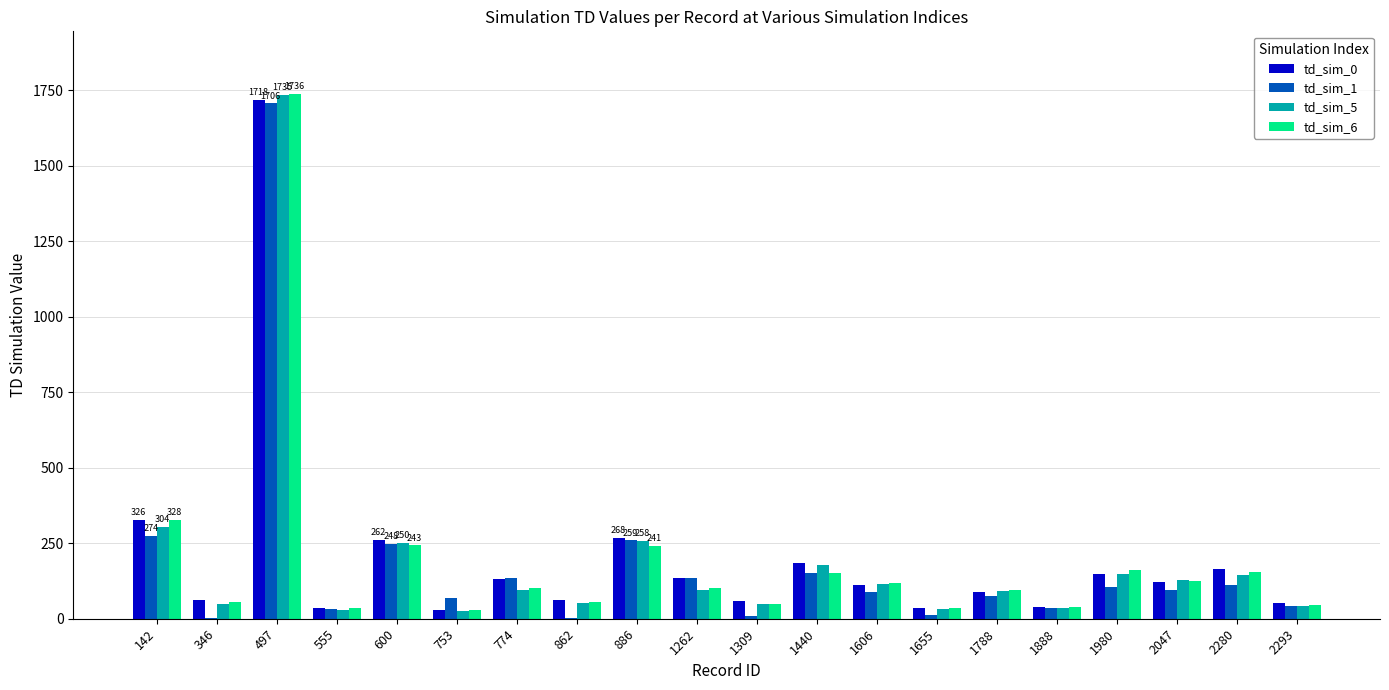

The td_sim_1 series shows 10 at 1309. True or false?

True